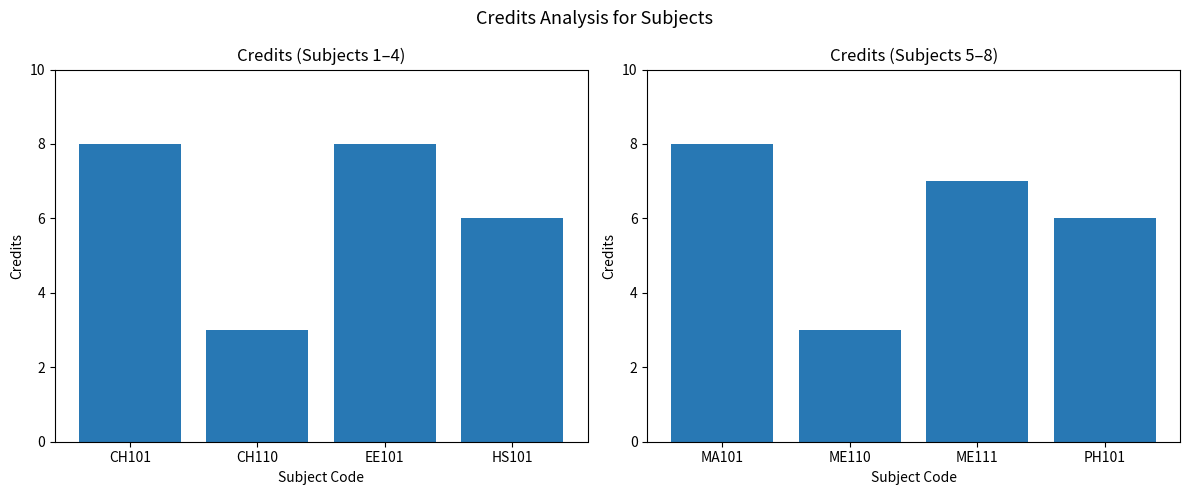

Where does the data first go above 7?

MA101